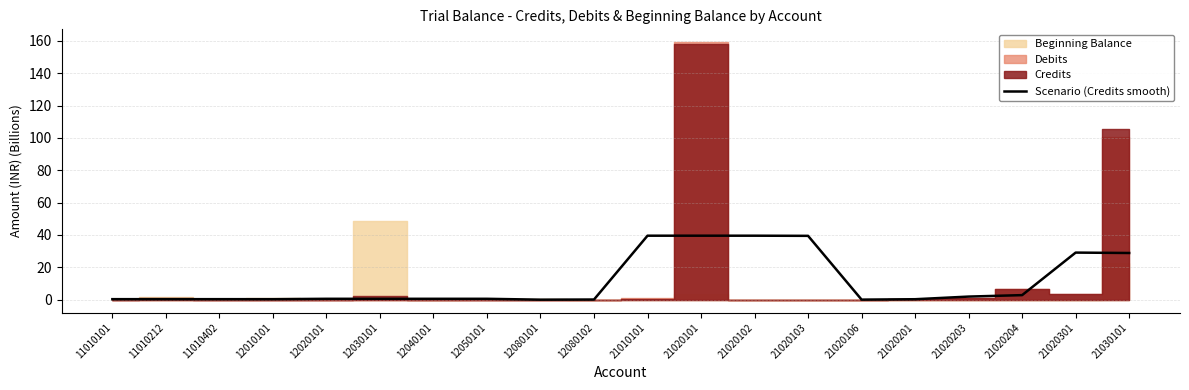

Is this an area chart (filled region under the line)?

No